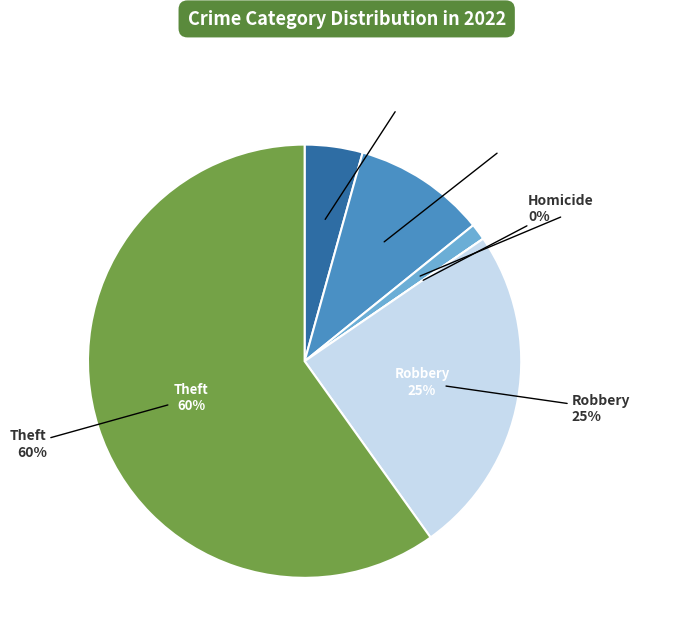

Is there any slice that represents more than half of the pie?

Yes